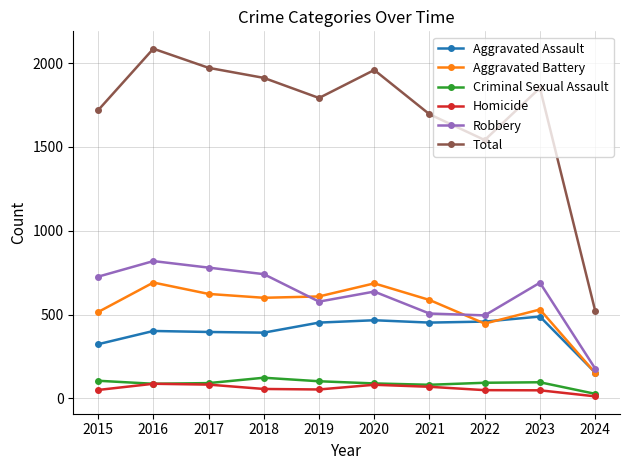

What is the sum of all Homicide values?

587